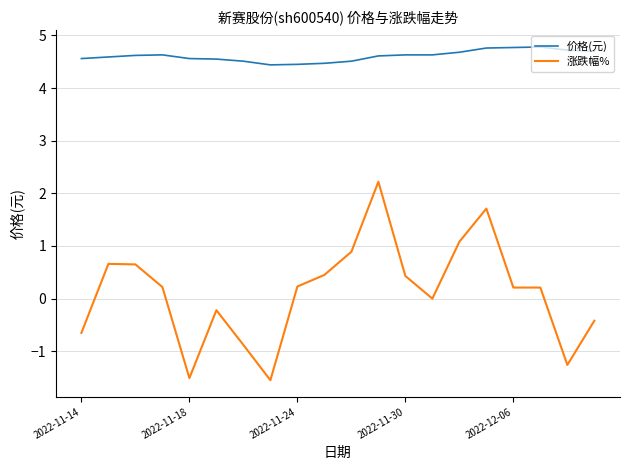

Which series has the widest spread of values?

涨跌幅%